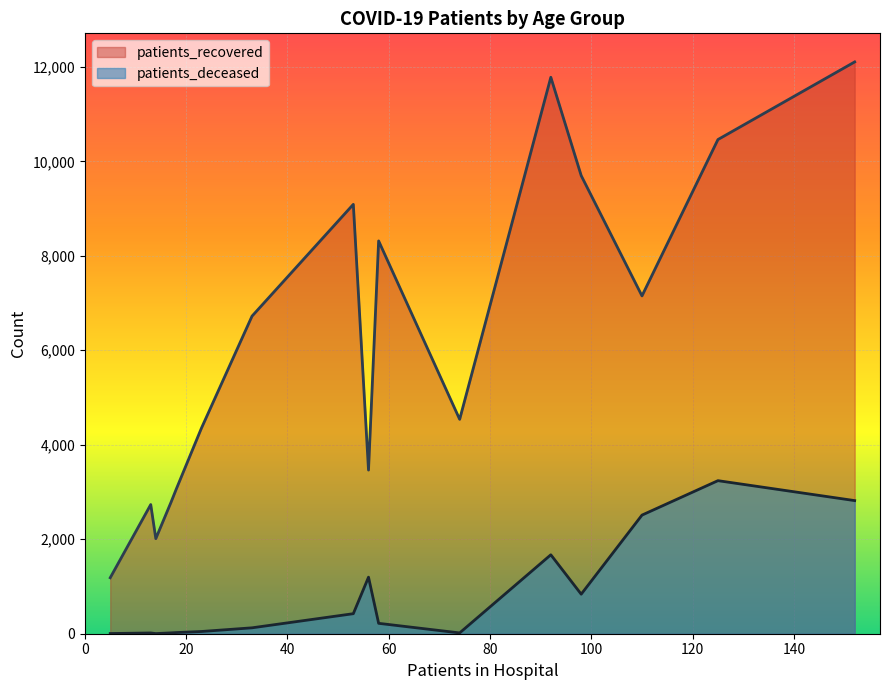

List the series in order of their overall mean, lowest first.

patients_deceased, patients_recovered